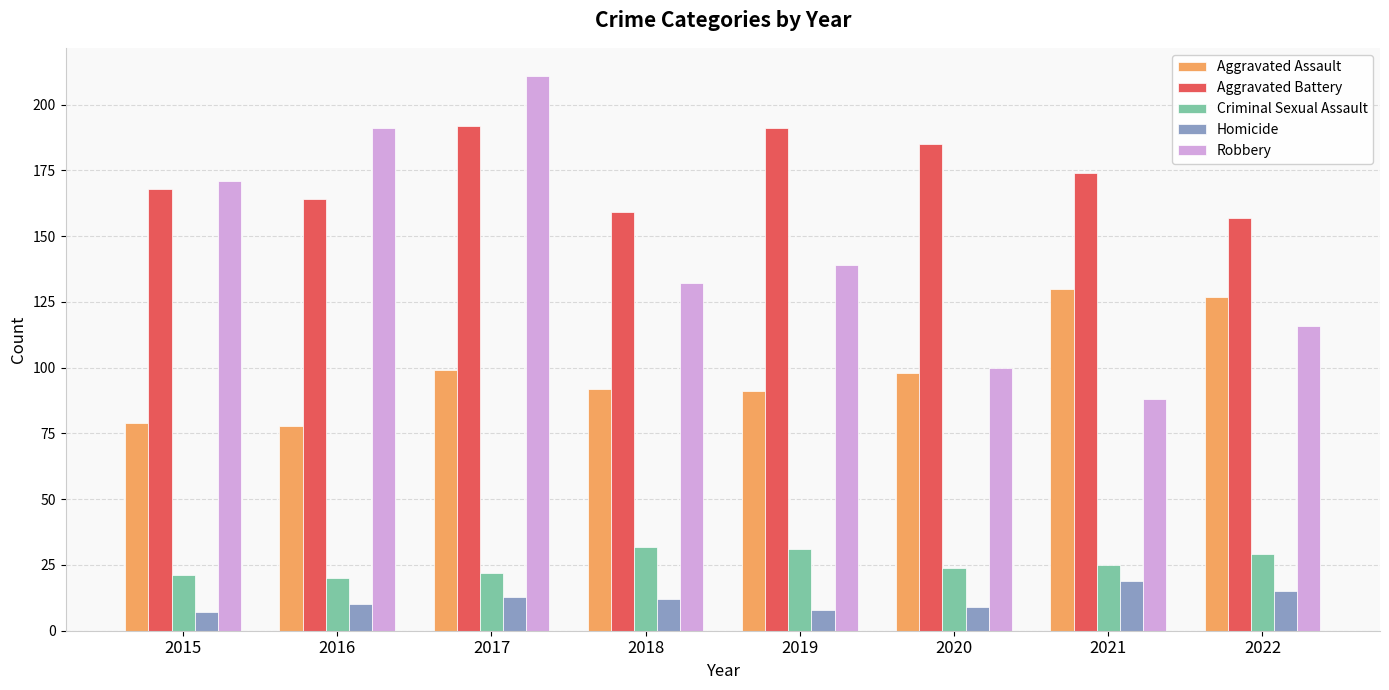

What are all the series names shown in the legend?

Aggravated Assault, Aggravated Battery, Criminal Sexual Assault, Homicide, Robbery